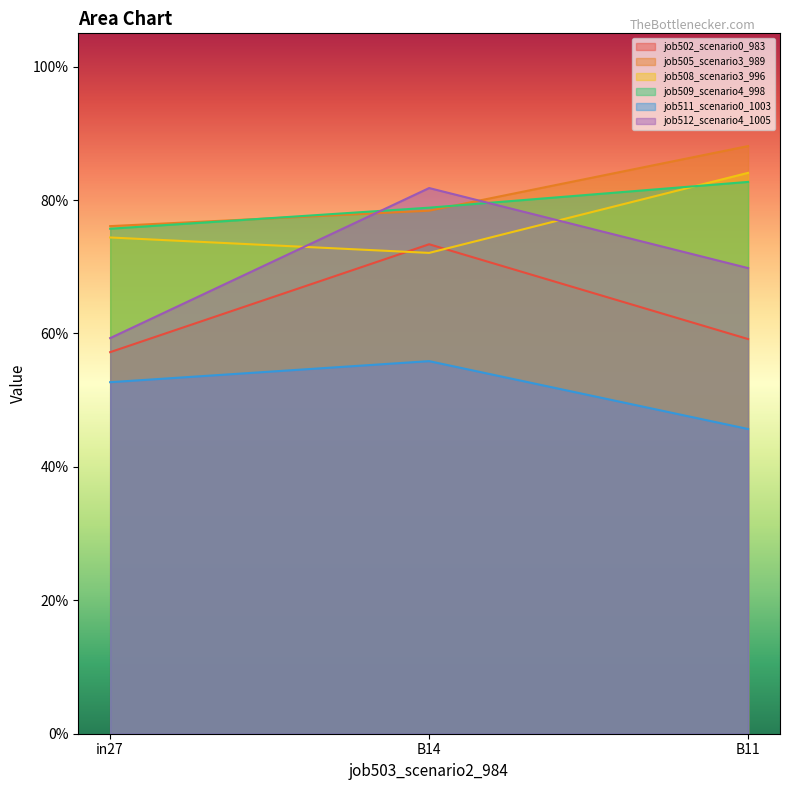

Which series changed the most between B14 and B11?

job502_scenario0_983